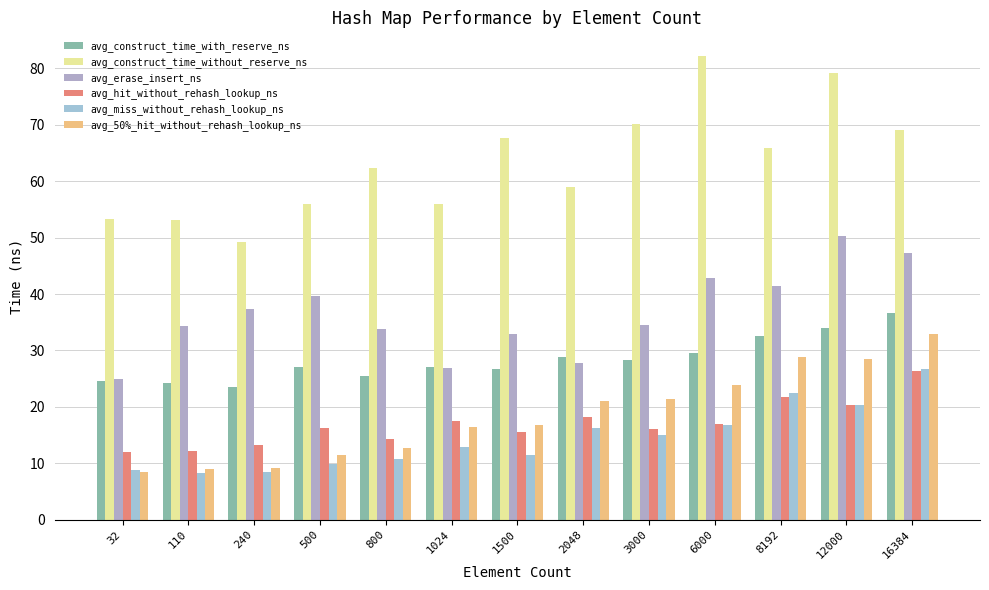

What is the lowest value of the avg_erase_insert_ns series?

25.0